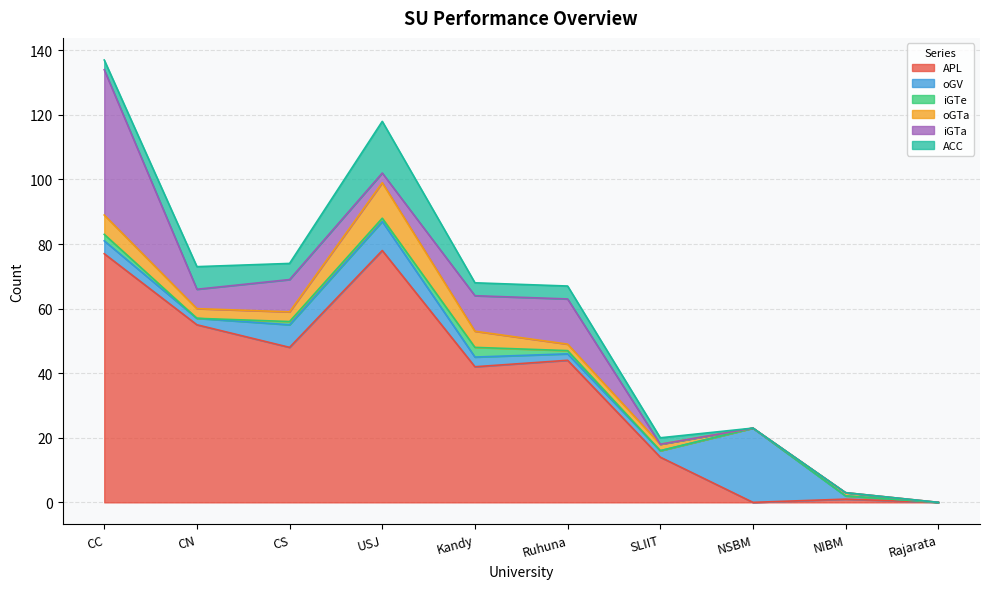

Where does the oGV series first go above 3?

CC